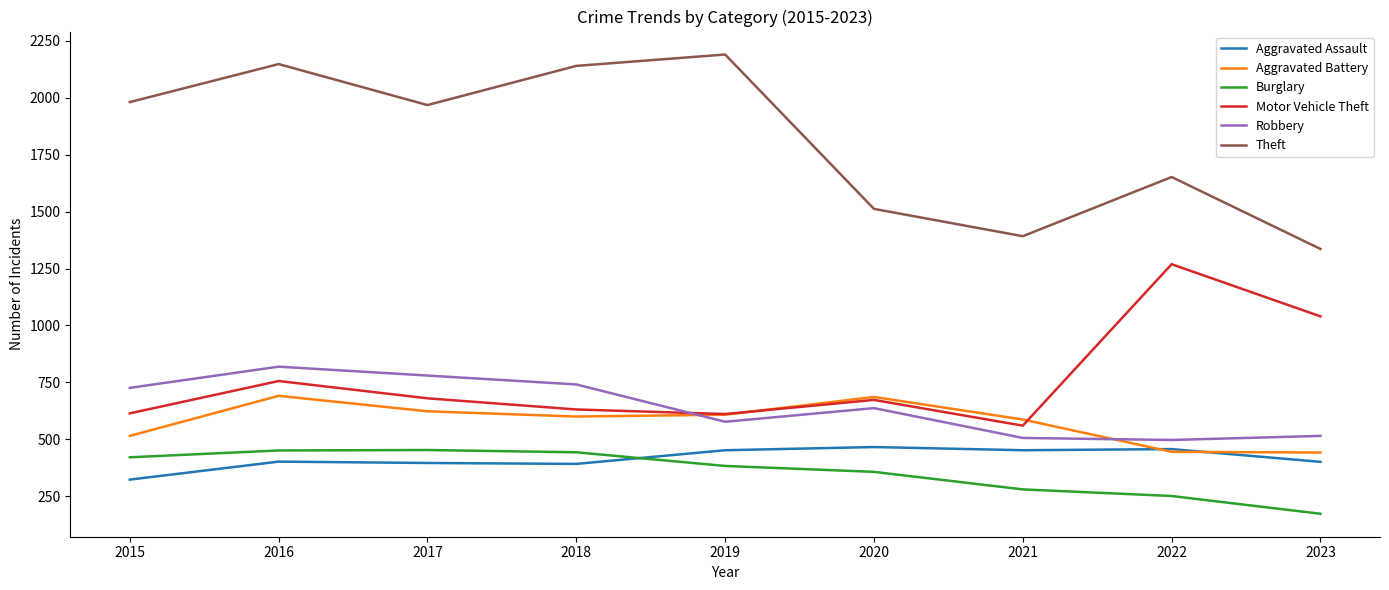

True or false: Motor Vehicle Theft and Robbery intersect in this chart.

True